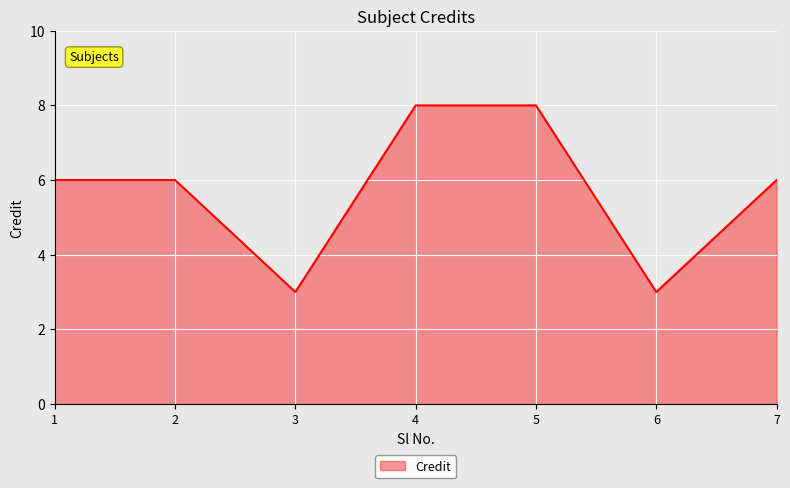

What is the difference between the maximum and second lowest values?

5